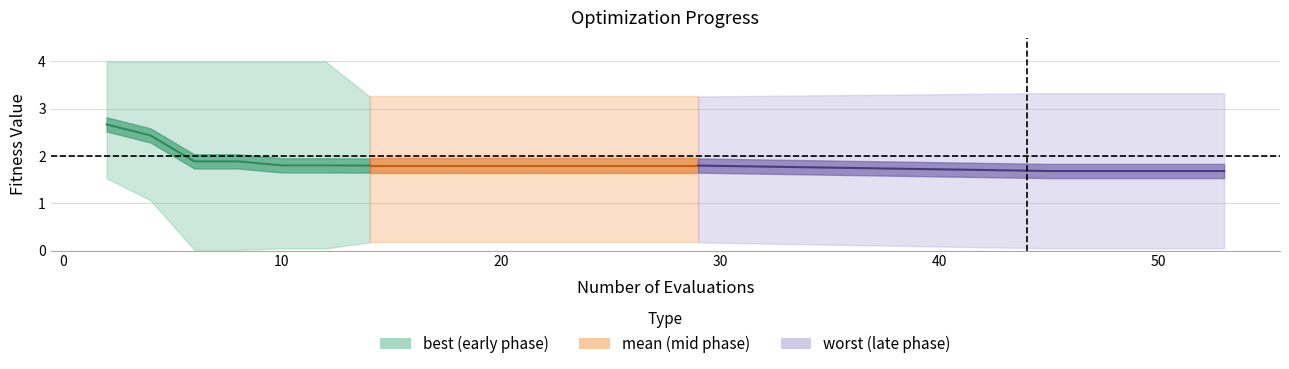

How many lines are shown in the chart?

3